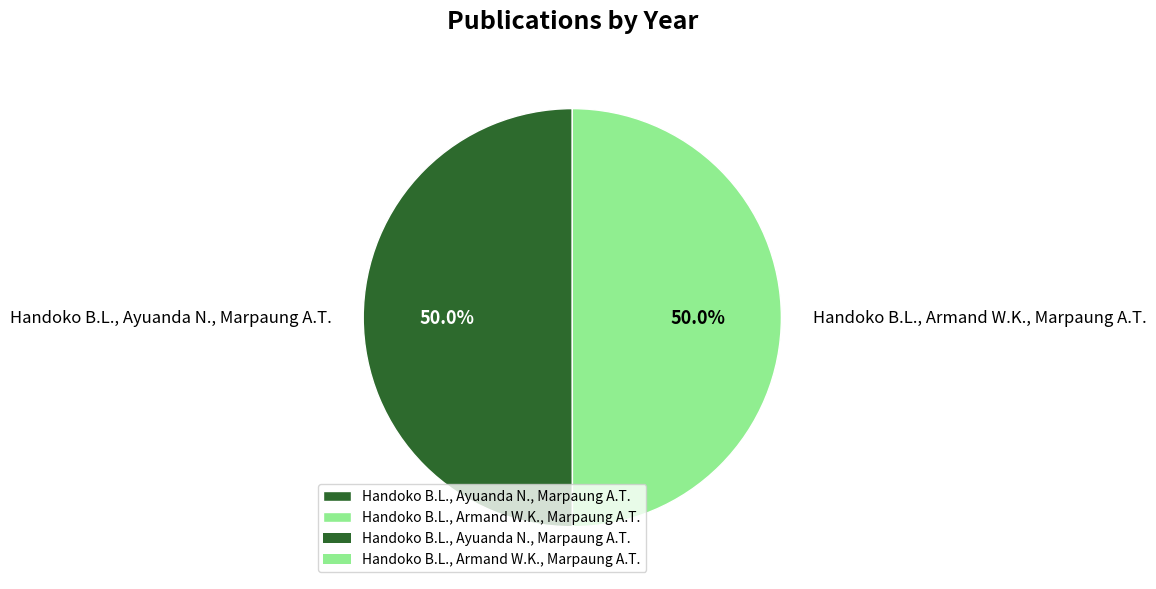

How many slices are in this pie chart?

2